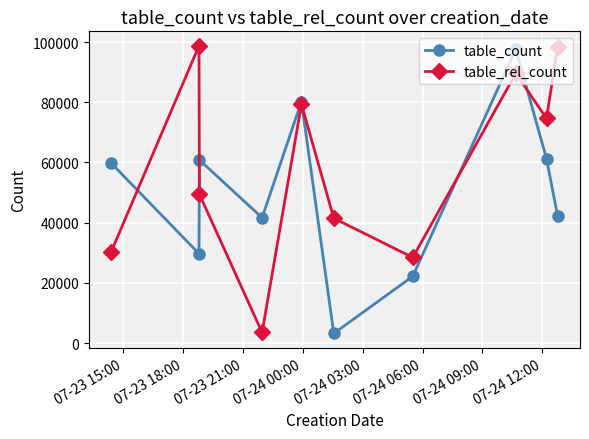

True or false: table_count has more than 2 interior local peaks.

True